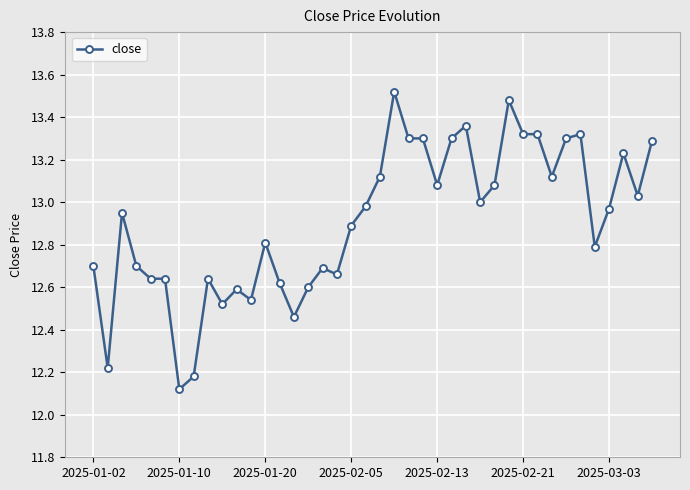

True or false: the data has more than 1 interior local peaks.

True